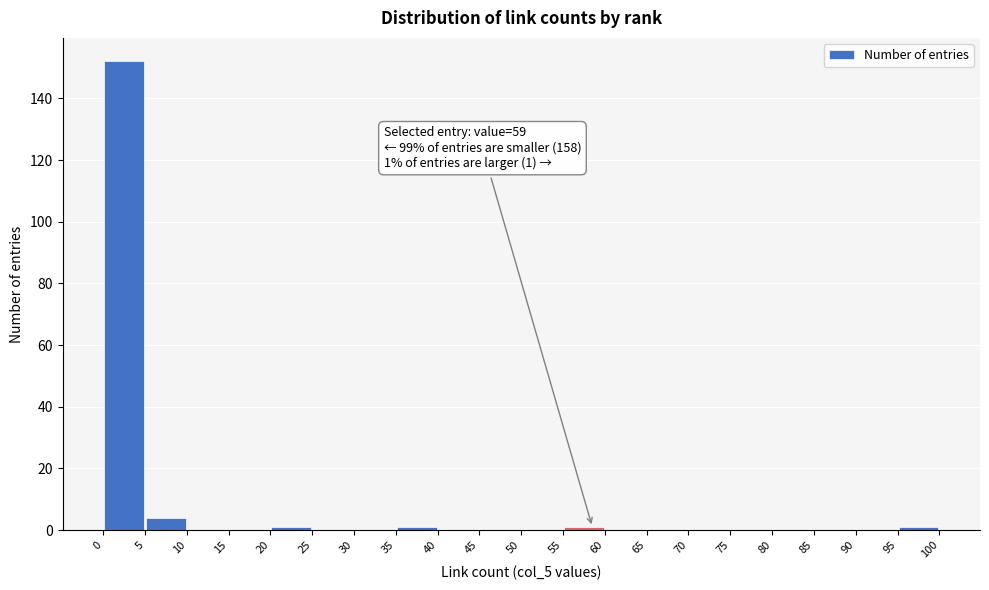

Over which range of the x-axis is the bar tallest?

0 to 5